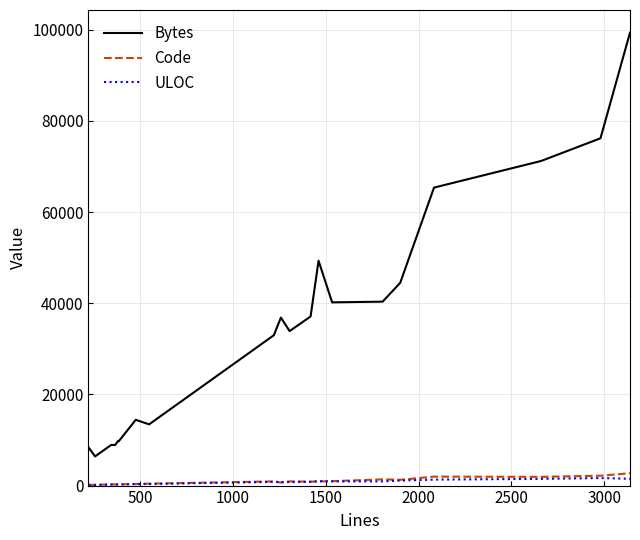

What is the greatest value displayed?

99347